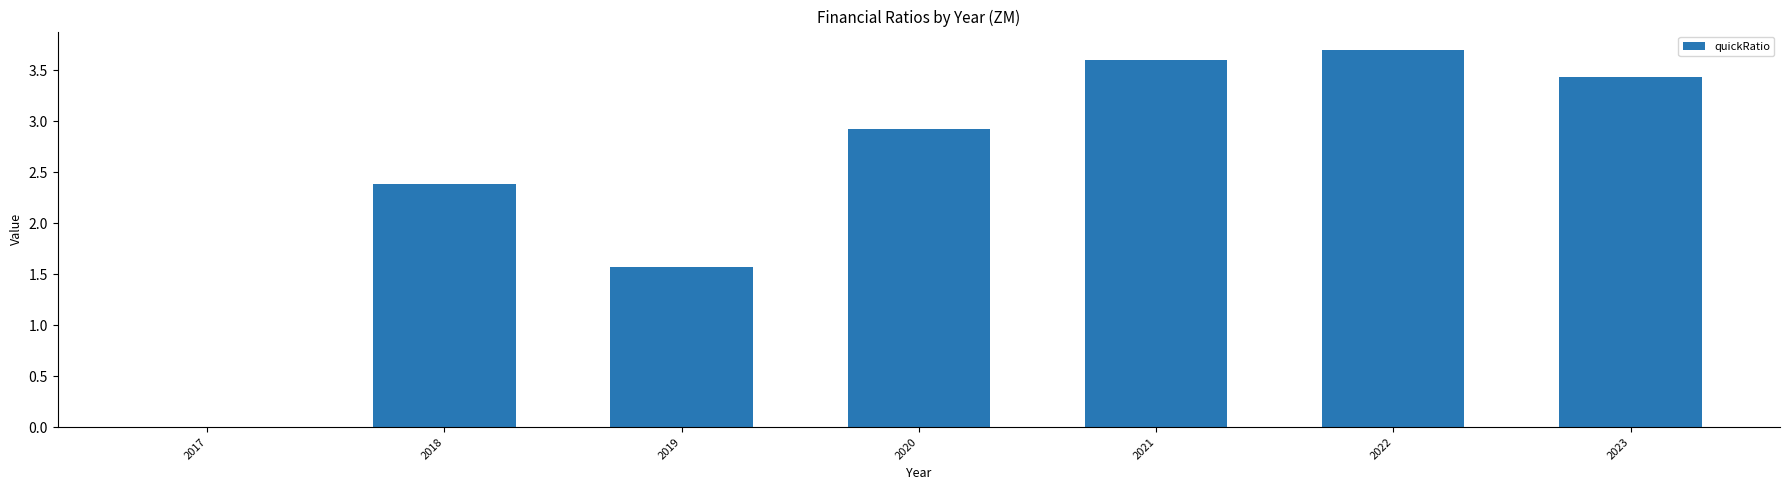

Count the number of values greater than 2.

5